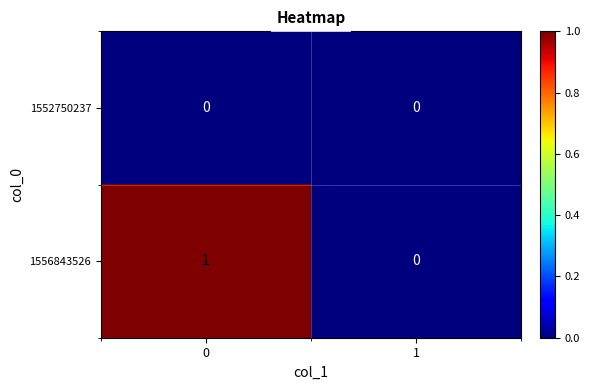

True or false: 1552750237 has a value of 0 at 0.

True